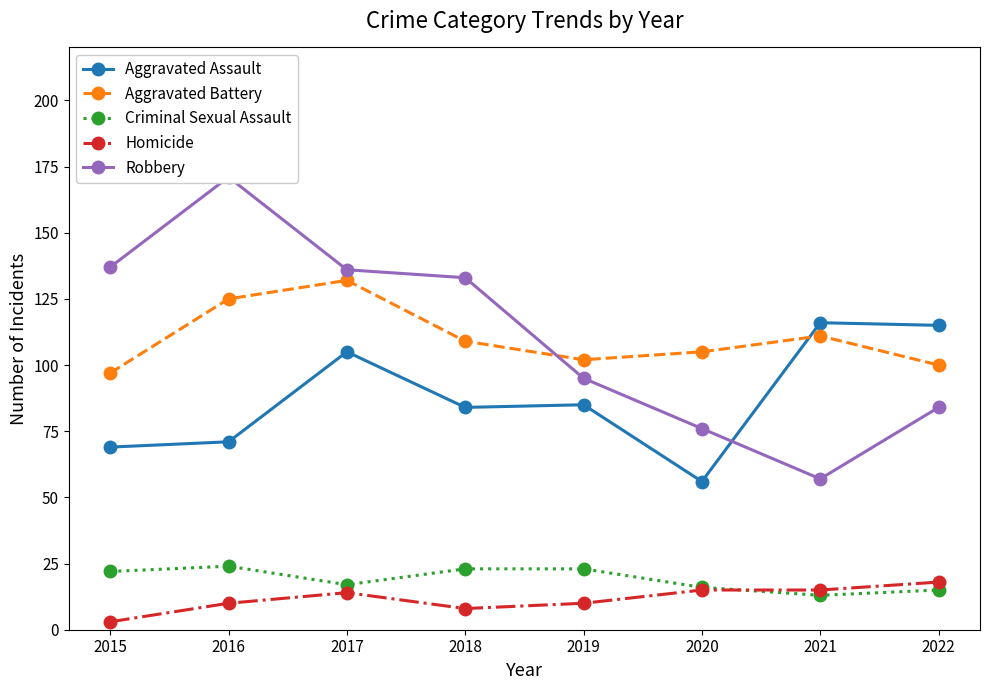

What is the value of the Aggravated Assault point at the 5th from the left?

85